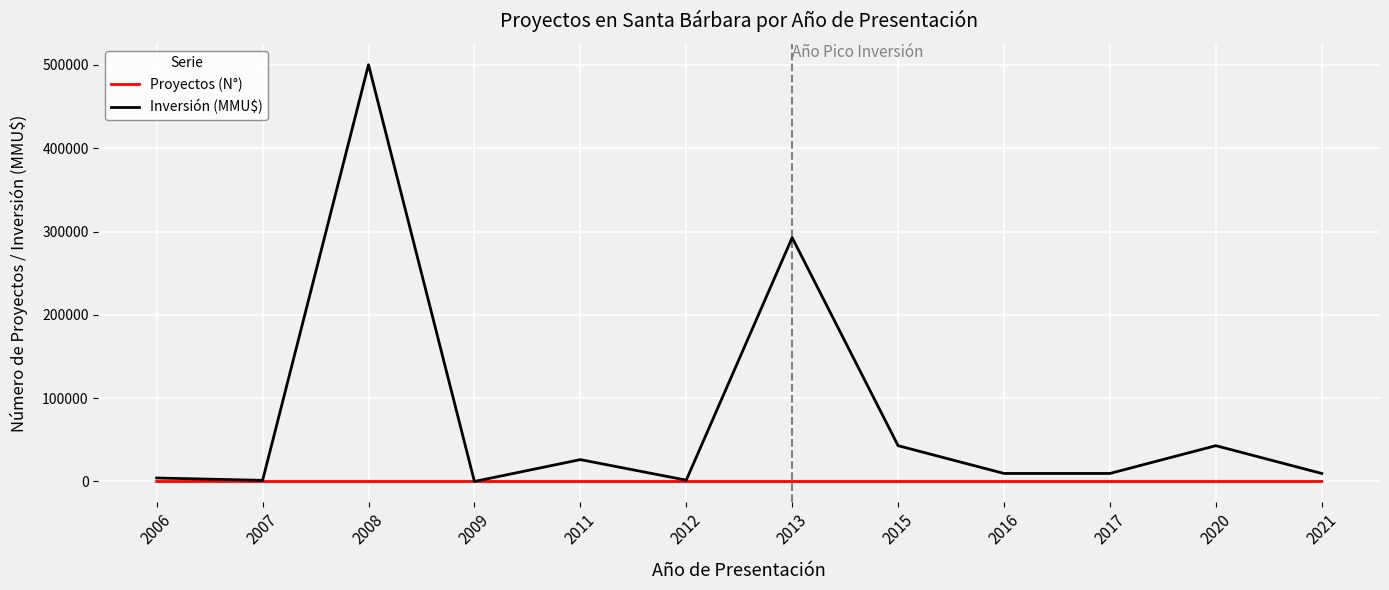

Which series has the largest total across all categories?

Inversión (MMU$)